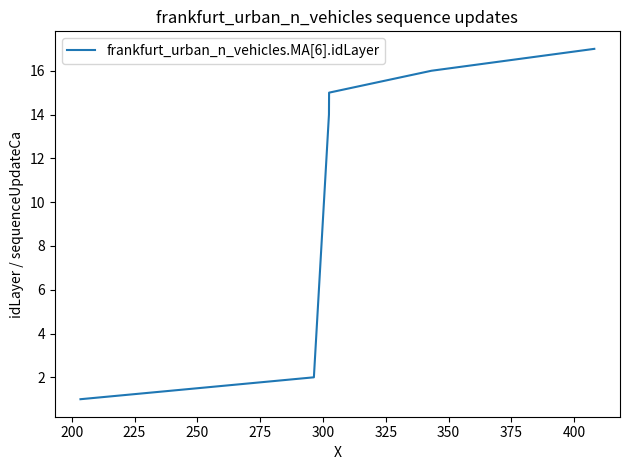

What is the difference between the maximum and minimum values?

16